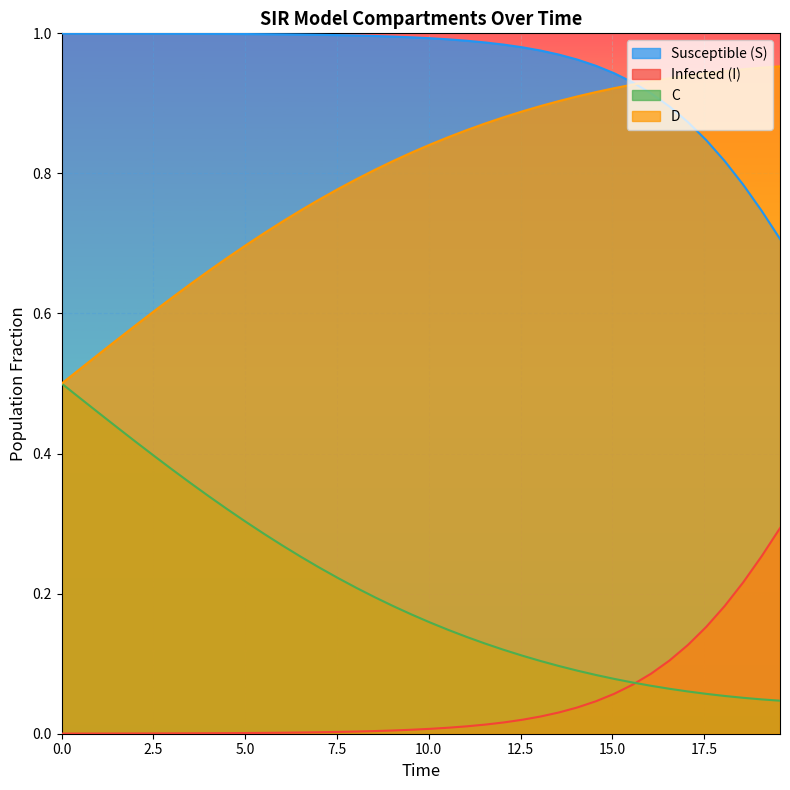

True or false: D and C cross at least once.

False